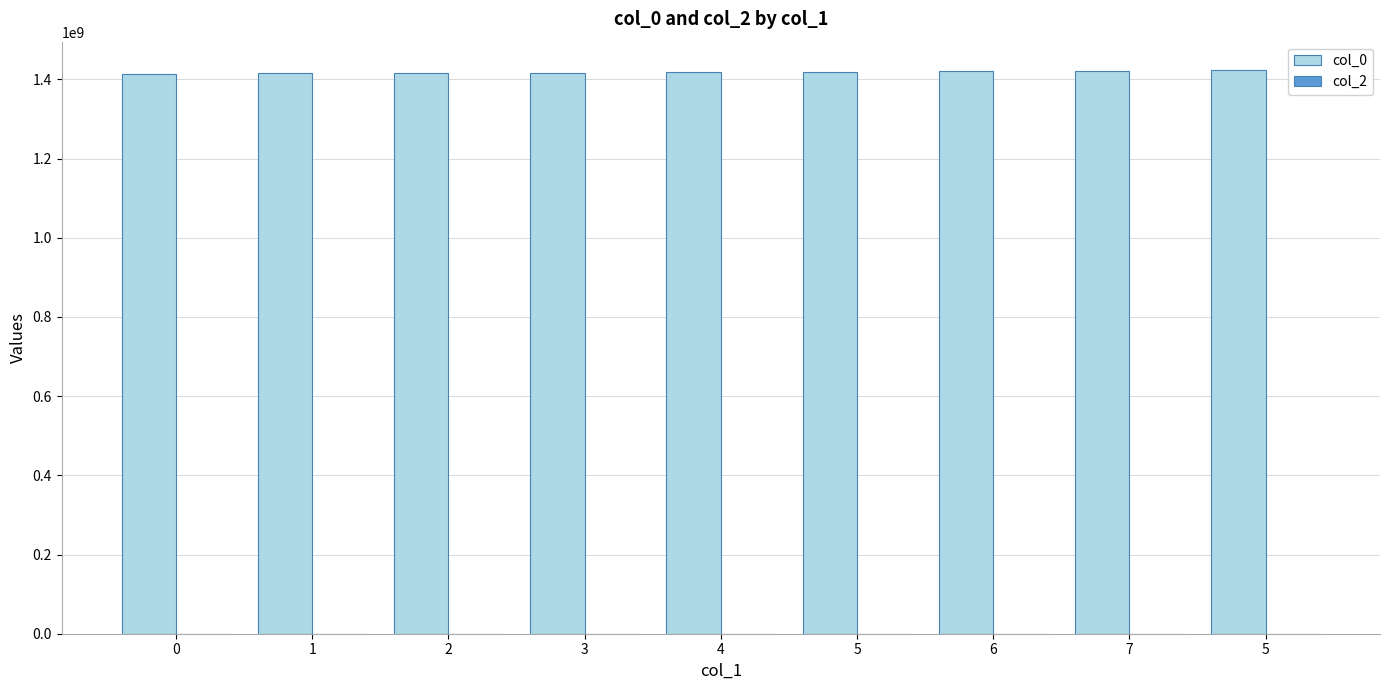

Does the chart contain any negative values?

No